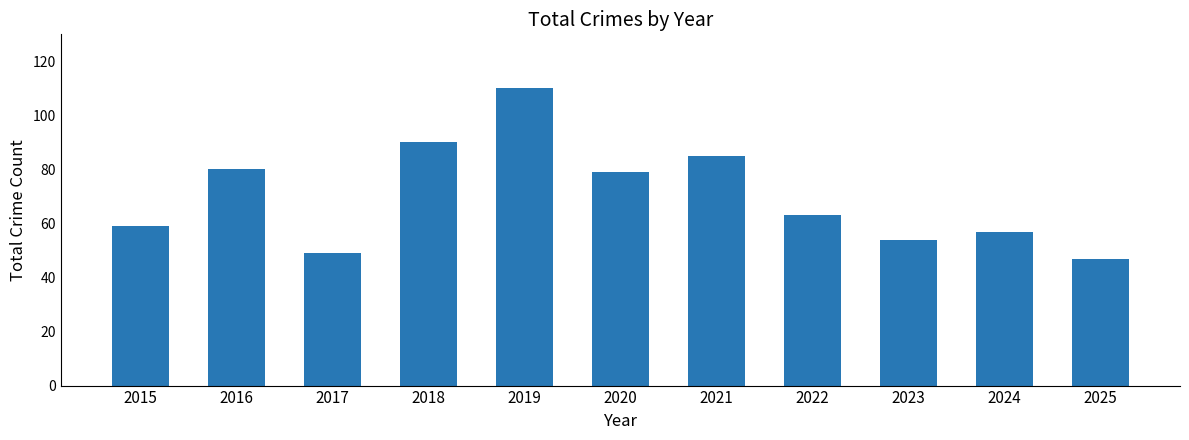

What is the change in value from 2018 to 2025?

-43